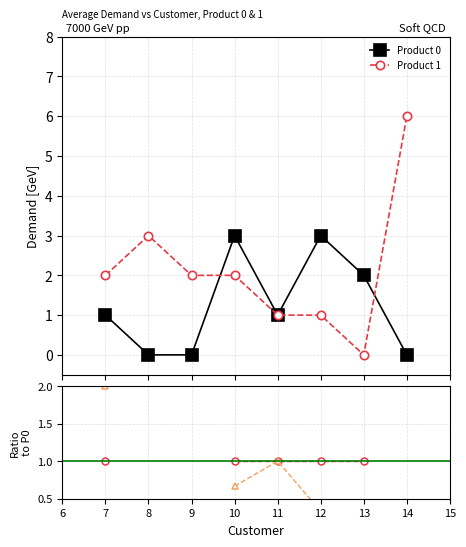

What is the total value across all series at 11?

2